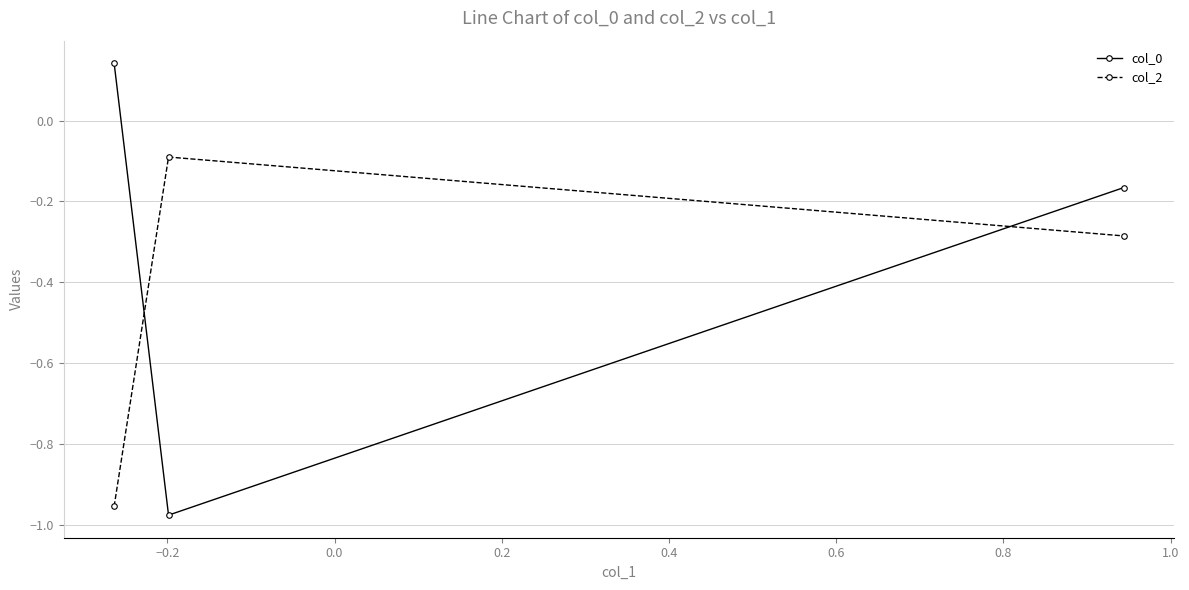

Which series has the largest total across all categories?

col_0